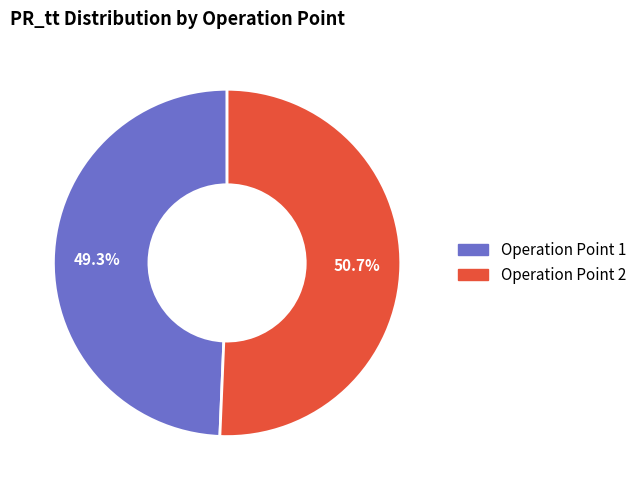

Is there a majority slice in this chart?

Yes